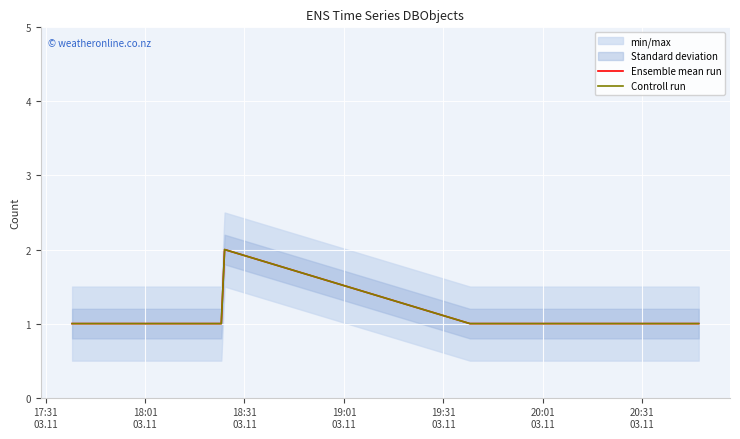

What position from the left is 19:01
03.11?

4